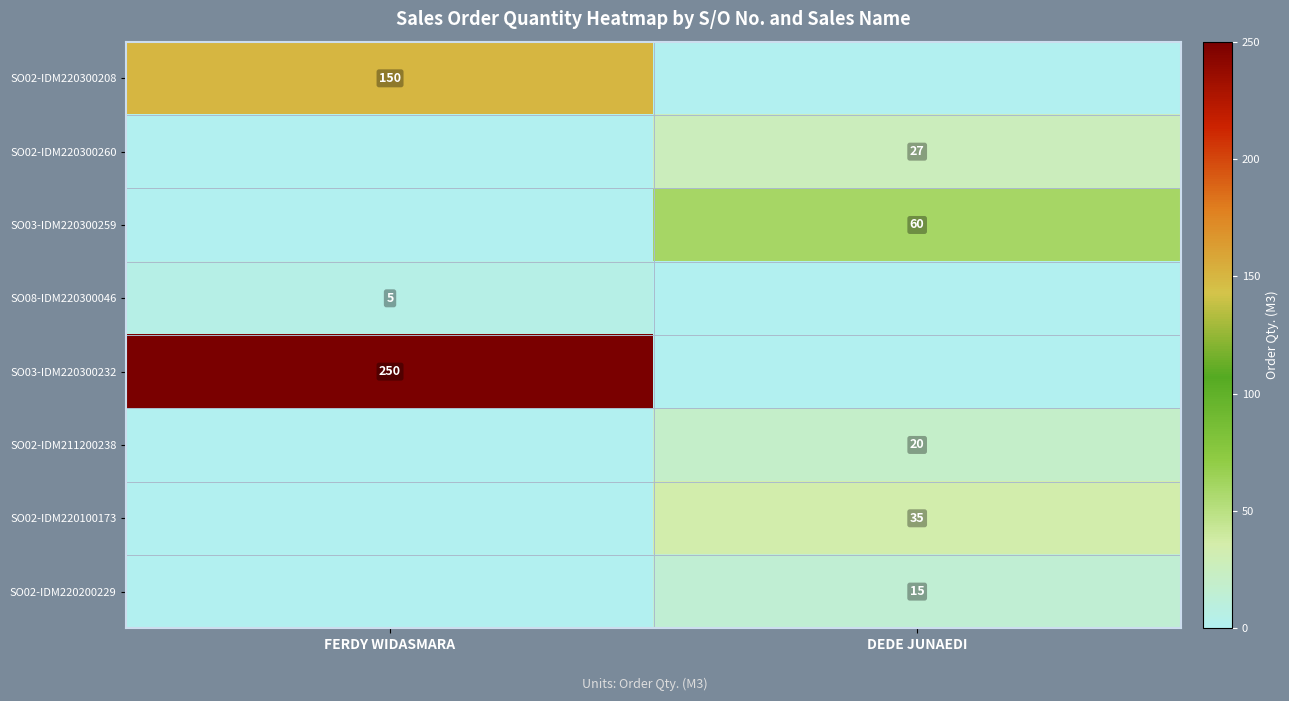

The value of SO02-IDM220300260 at DEDE JUNAEDI is 27. True or false?

True